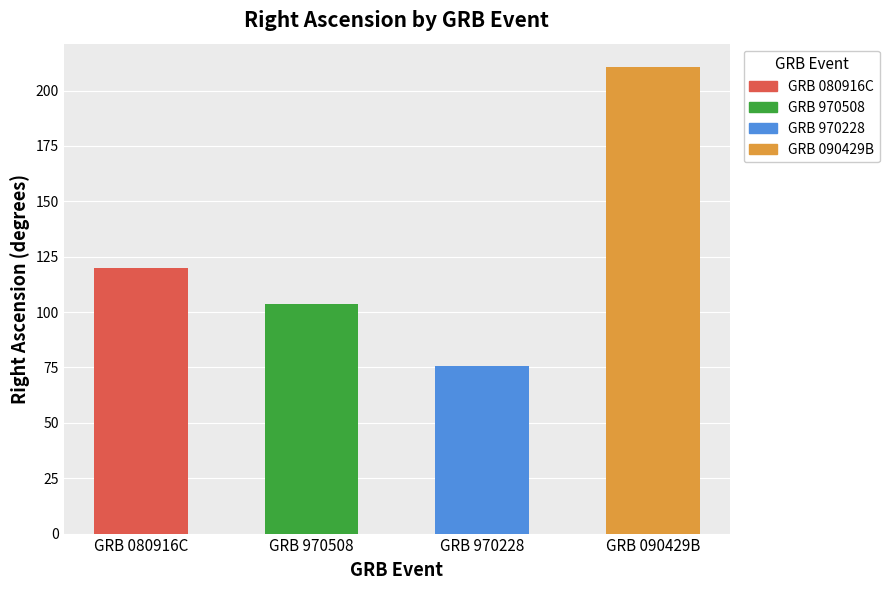

How many values are below 119?

2